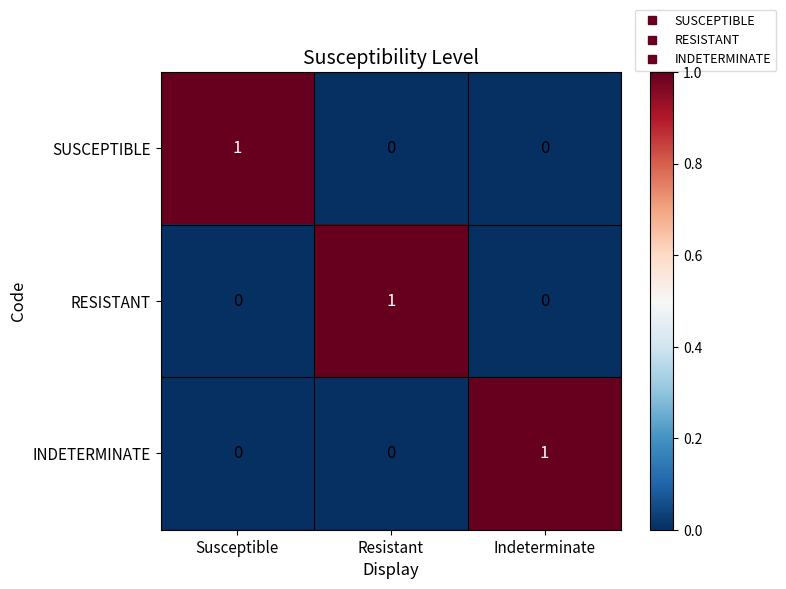

Count the SUSCEPTIBLE values in the range 0 to 1.

3